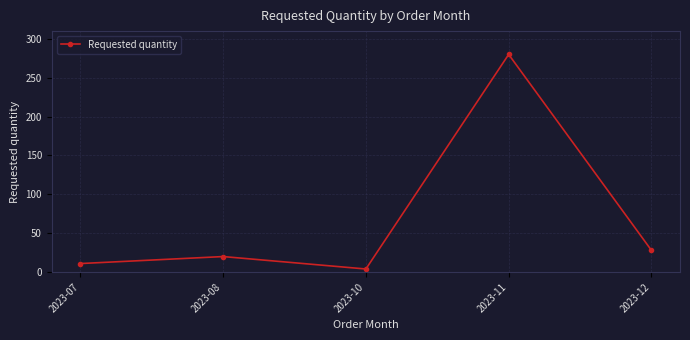

The value at 2023-07 is 11. True or false?

True